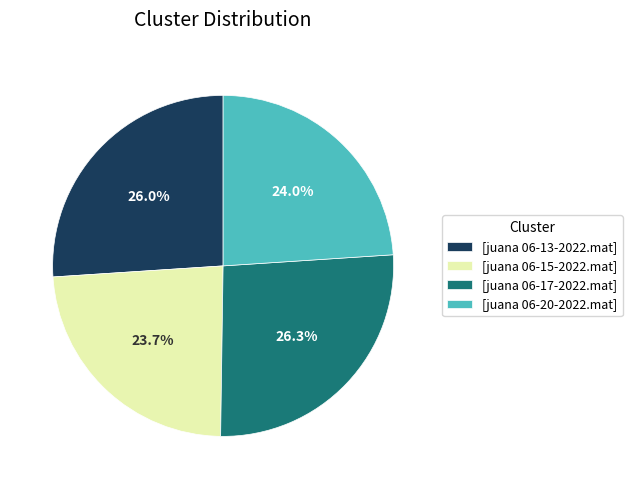

Between [juana 06-17-2022.mat] and [juana 06-20-2022.mat], which is larger?

[juana 06-17-2022.mat]